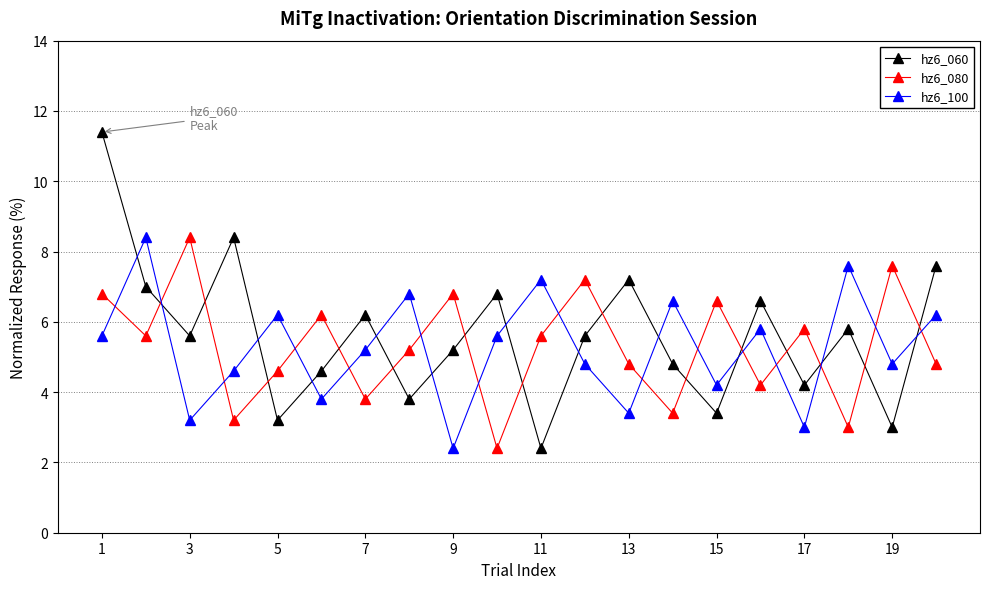

What is the minimum value shown in the chart?

2.4